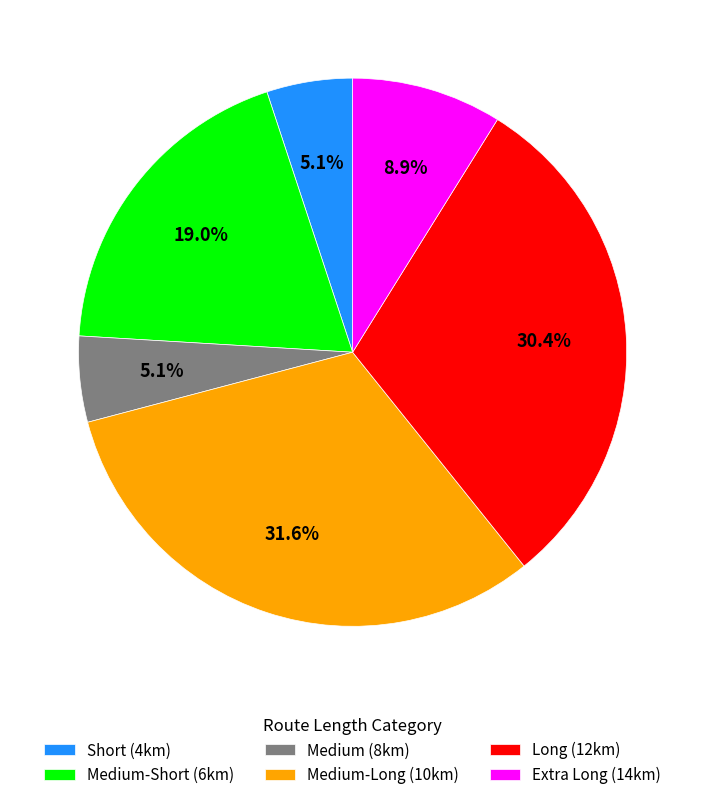

What is the largest slice in the pie chart?

Medium-Long (10km)